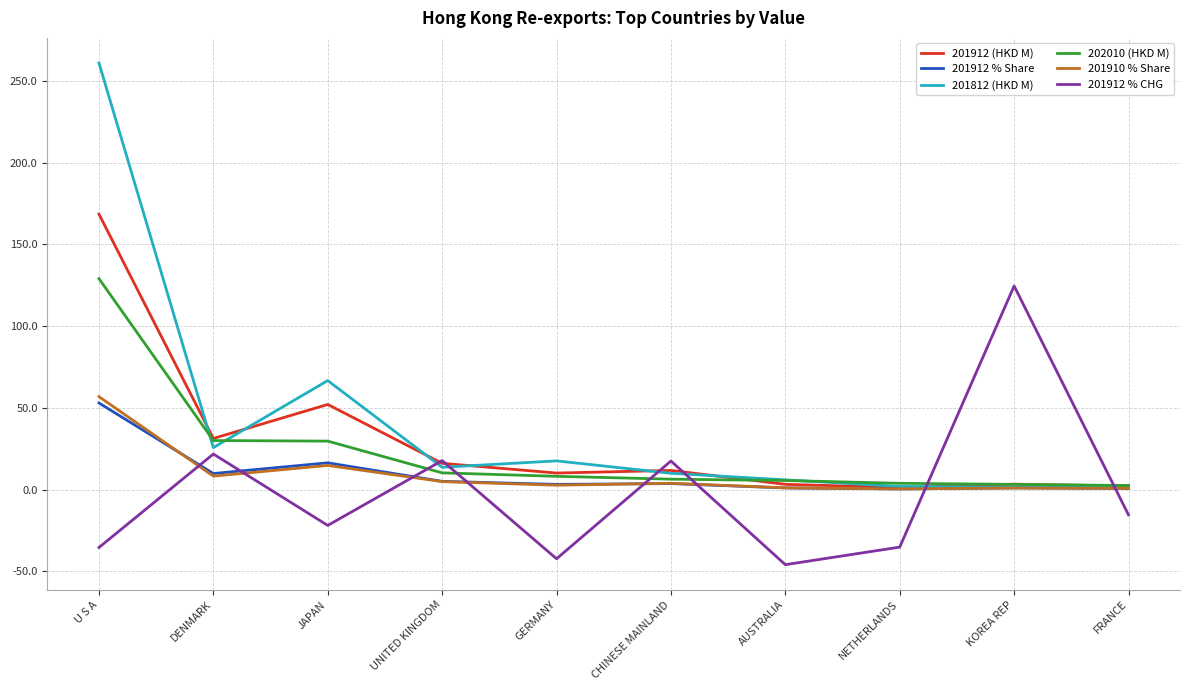

How many values in the 202010 (HKD M) series are below 8?

5